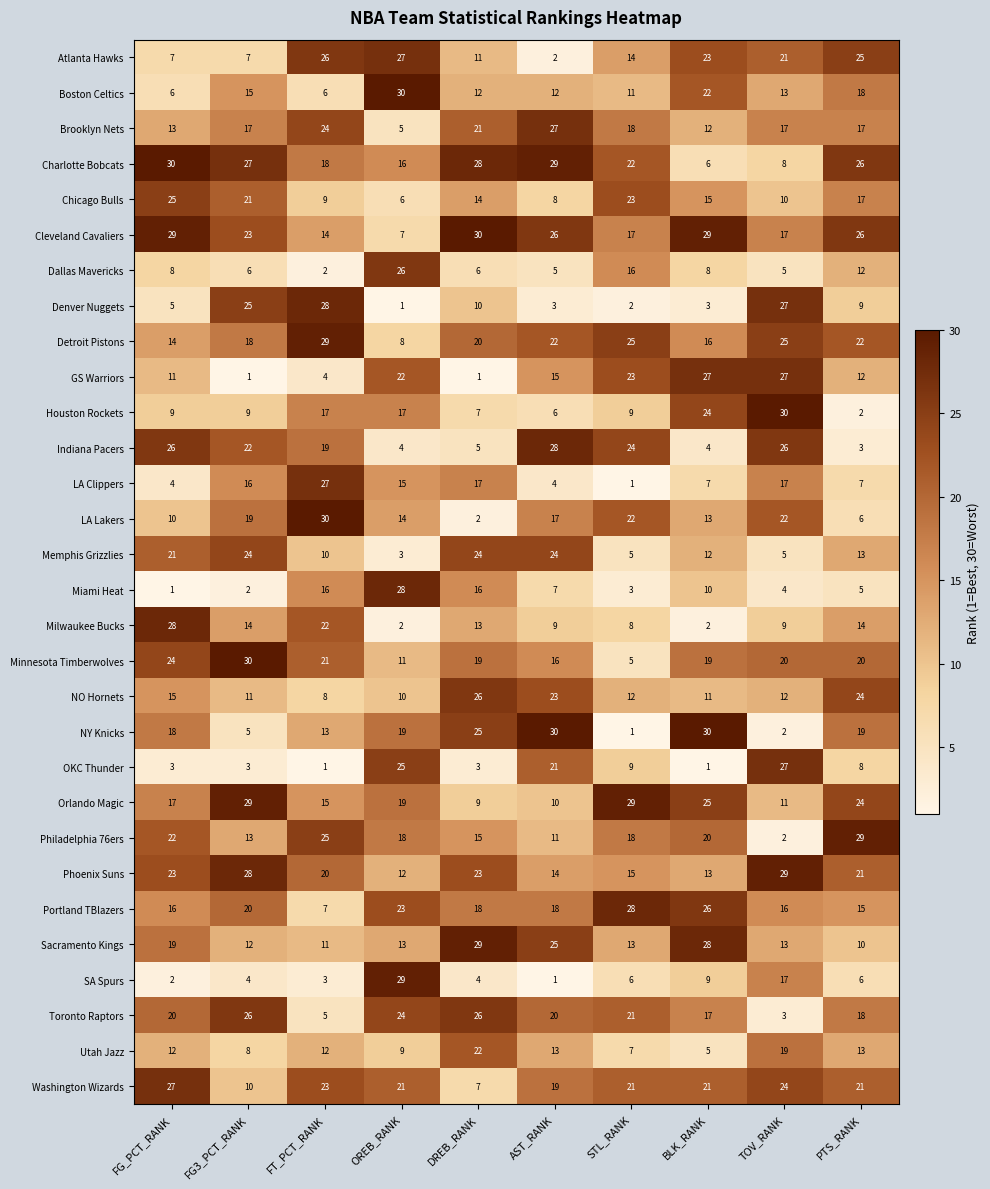

What is the maximum value shown in the chart?

30